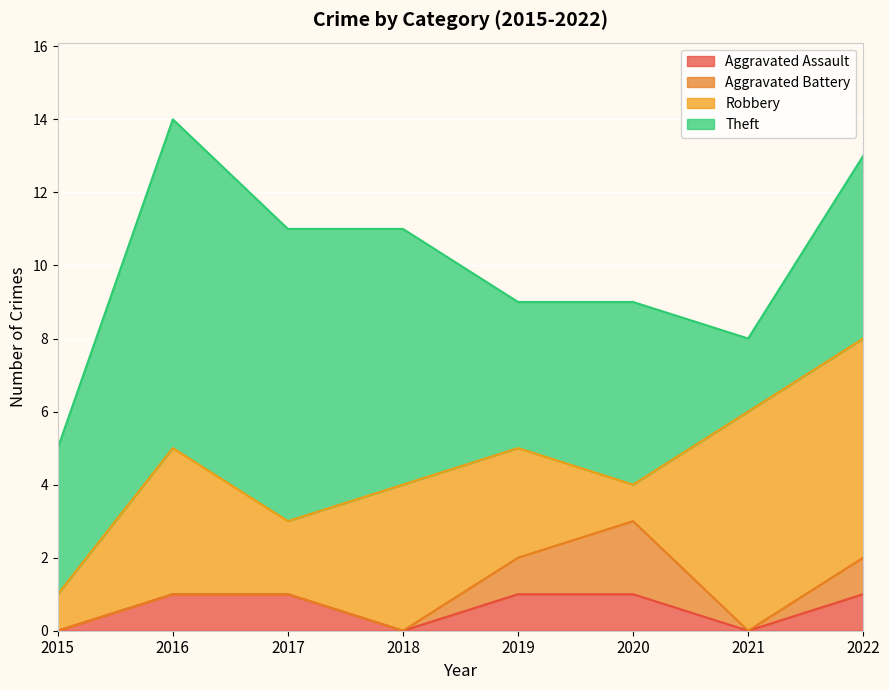

Where is the first local minimum for Aggravated Assault?

2018